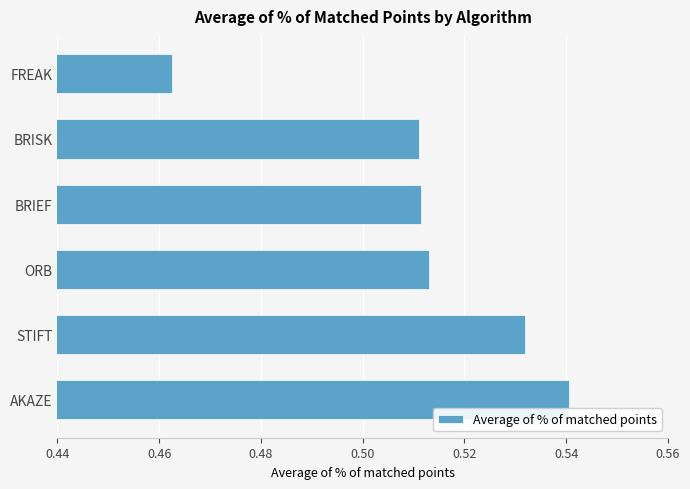

How many bars are there in total?

6